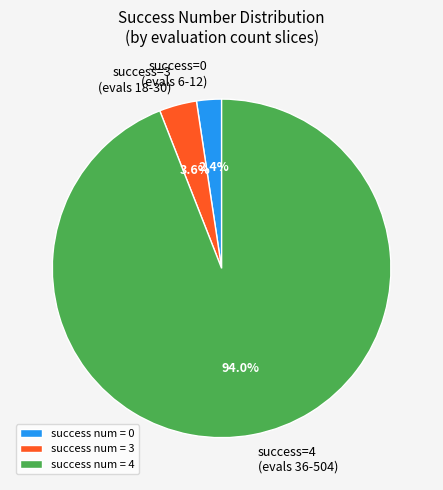

Is the sum of success num = 3 and success num = 0 greater than half?

No